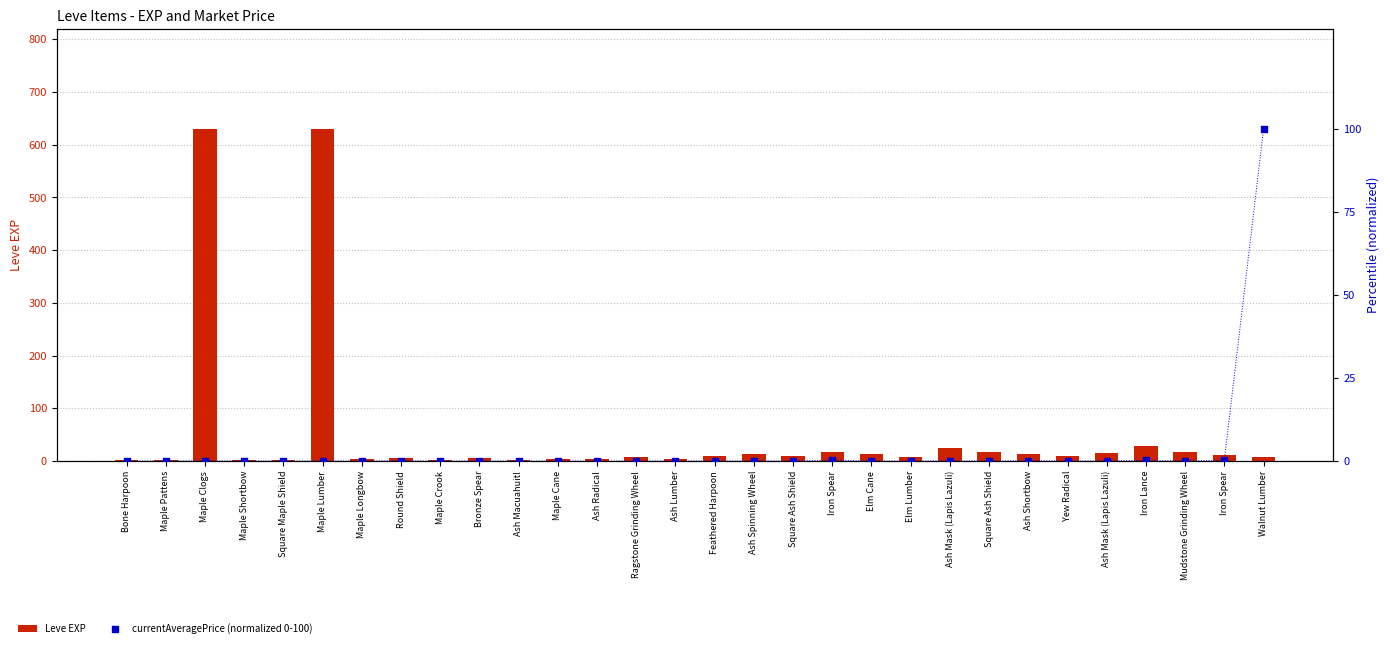

Is the value of Leve EXP at Iron Spear greater than the value of currentAveragePrice (normalized 0-100) at Iron Spear?

Yes